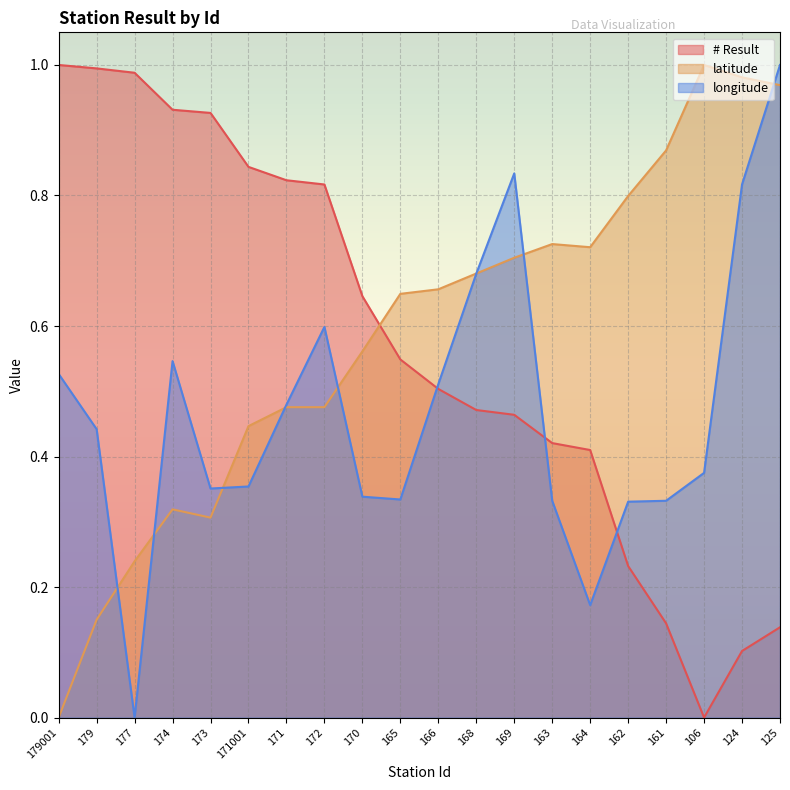

What is the average value of the # Result series?

0.6